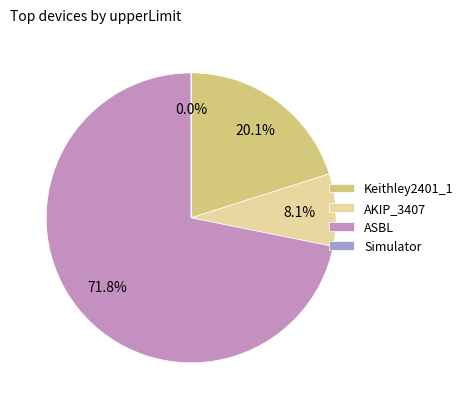

True or false: AKIP_3407 accounts for 17% of the total.

False